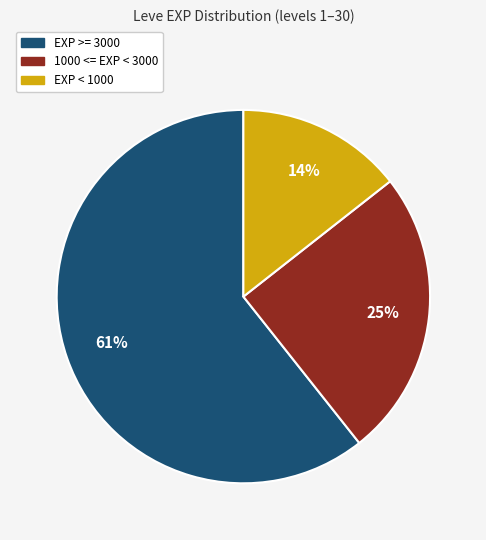

To the nearest percent, what is the average slice percentage?

33%